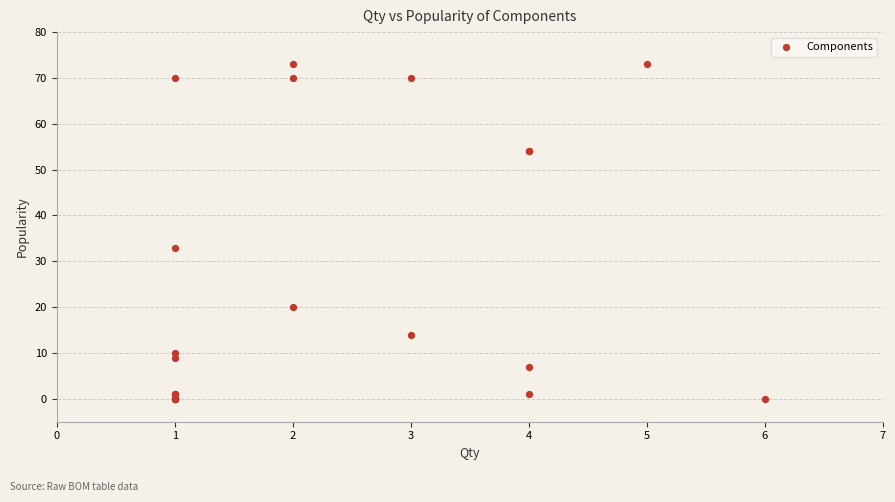

What Y value in the scatter plot is closest to 36?

33